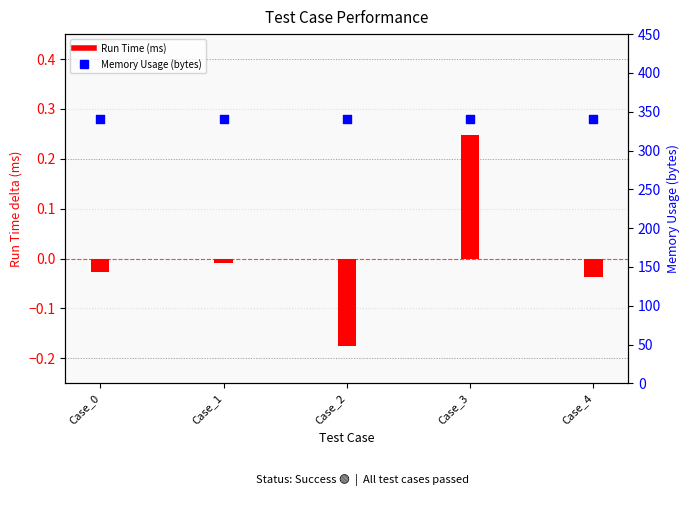

At which category is the sum across all series the highest?

Case_3